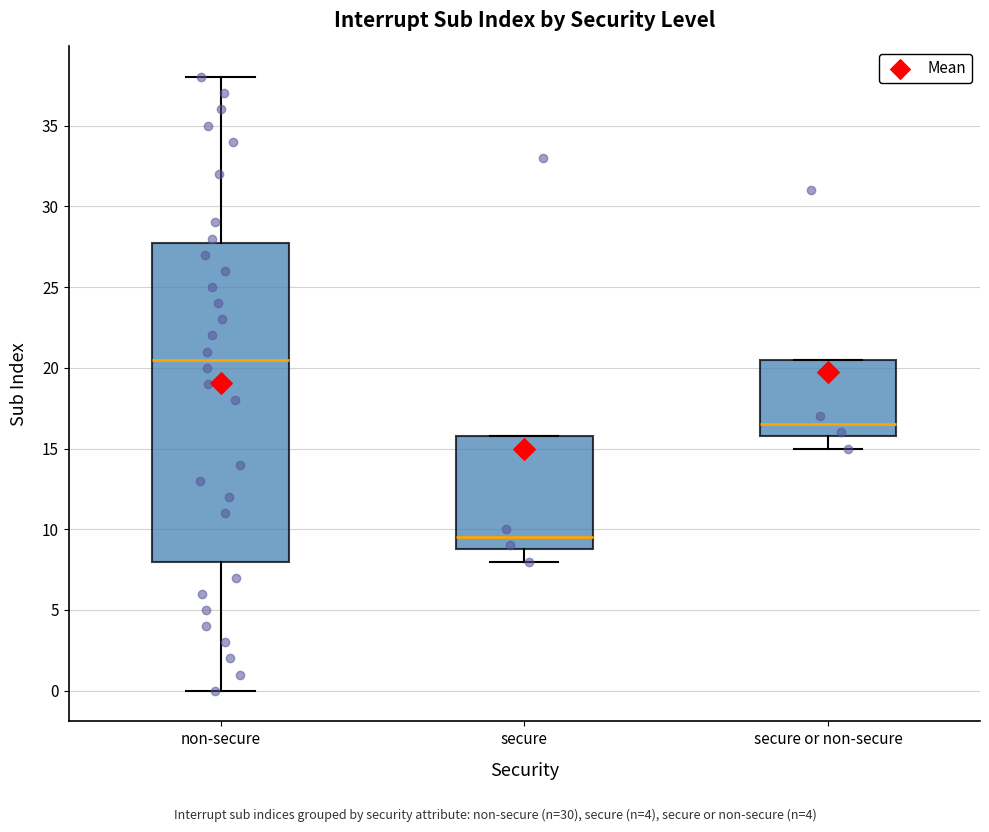

Which box has the highest median line?

non-secure